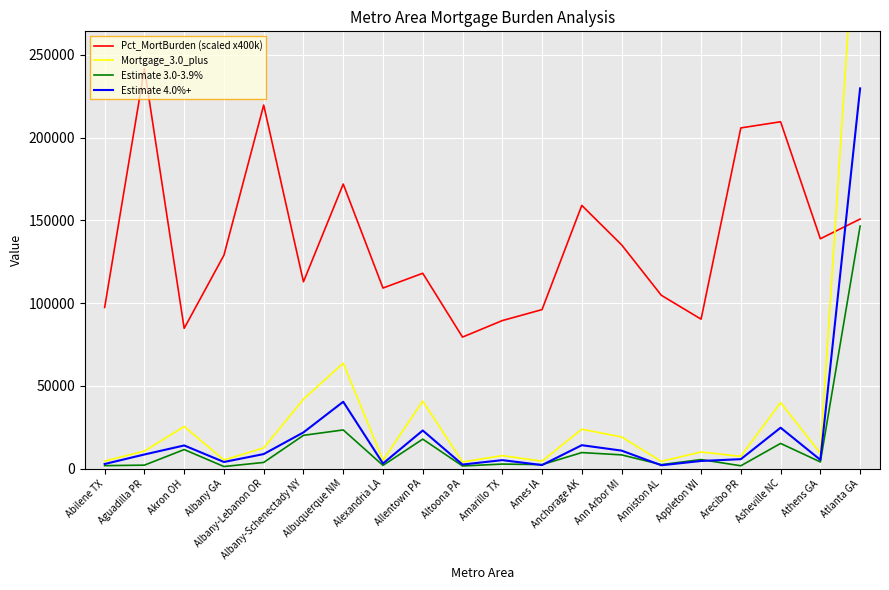

What are all the series names shown in the legend?

Pct_MortBurden (scaled x400k), Mortgage_3.0_plus, Estimate 3.0-3.9%, Estimate 4.0%+